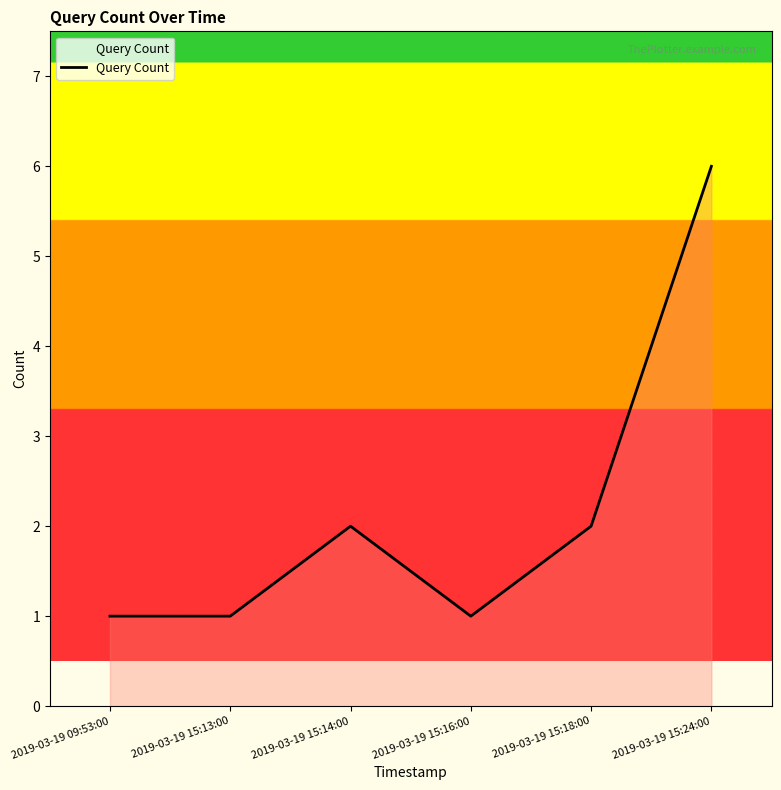

Which has a higher value, 2019-03-19 15:14:00 or 2019-03-19 15:16:00?

2019-03-19 15:14:00